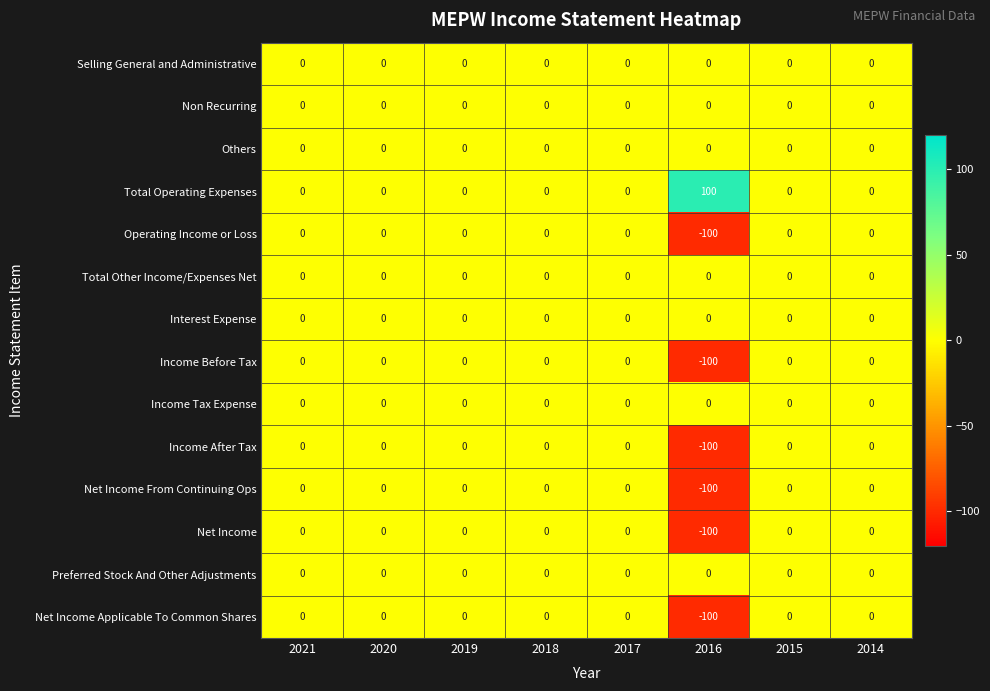

The Income Tax Expense series shows 0 at 2018. True or false?

True